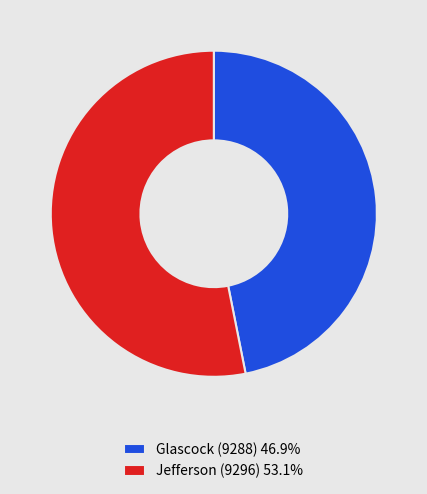

Combined, do Jefferson (9296) 53.1% and Glascock (9288) 46.9% account for over 50%?

Yes